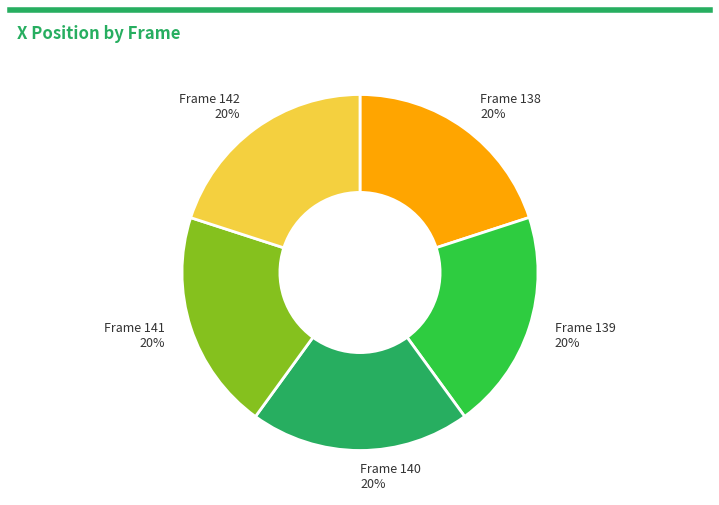

How many slices are in this pie chart?

5